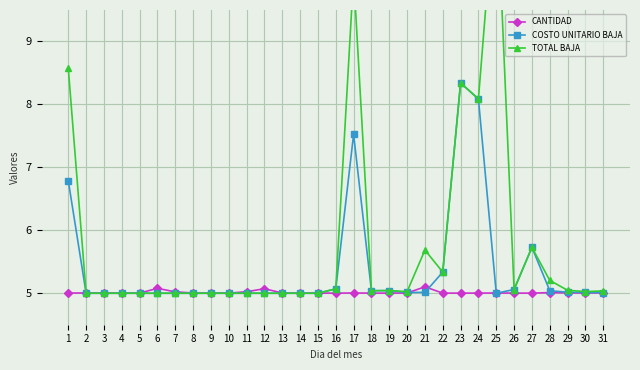

True or false: TOTAL BAJA and COSTO UNITARIO BAJA intersect in this chart.

False